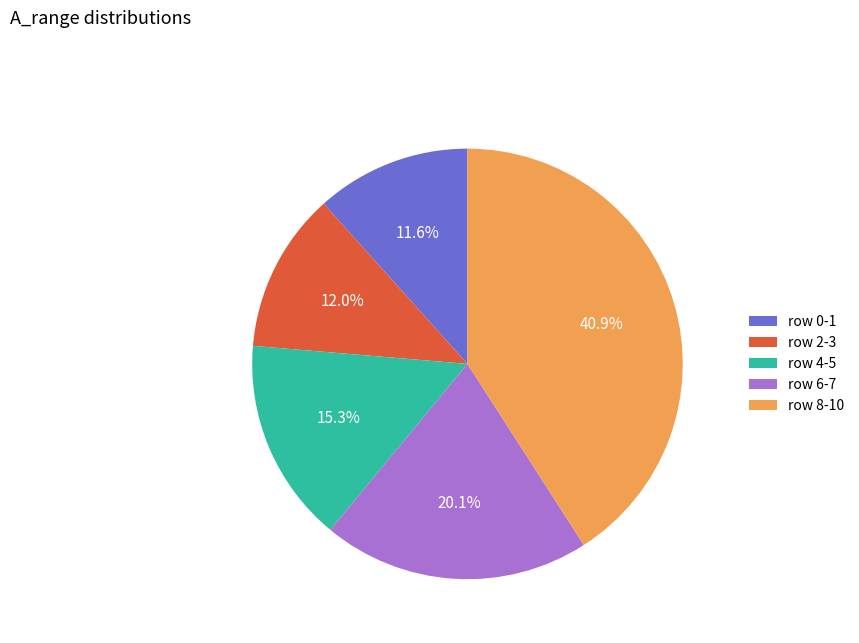

Does any single category account for the majority?

No